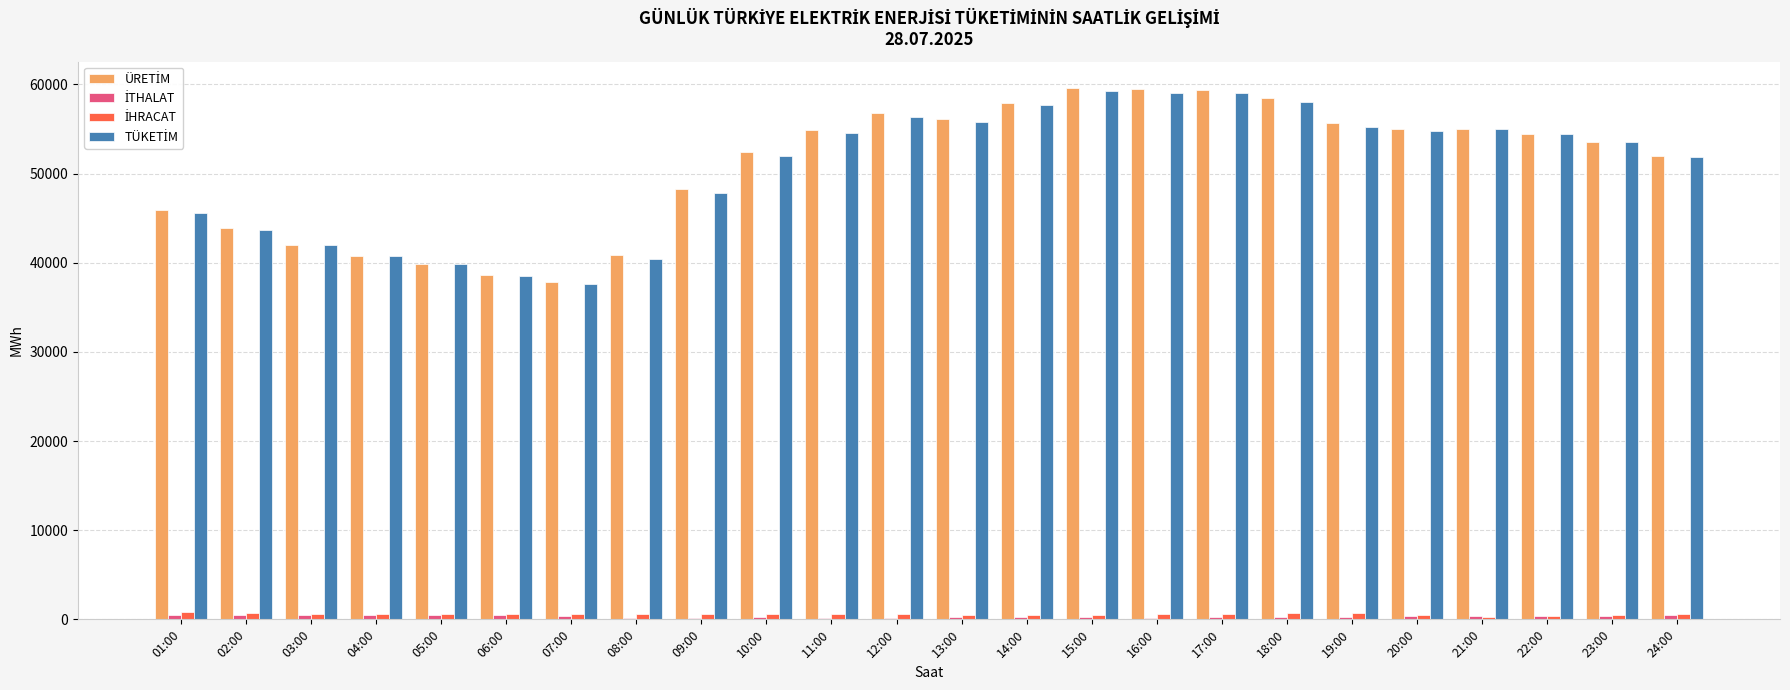

What is the lowest value of the TÜKETİM series?

37659.4